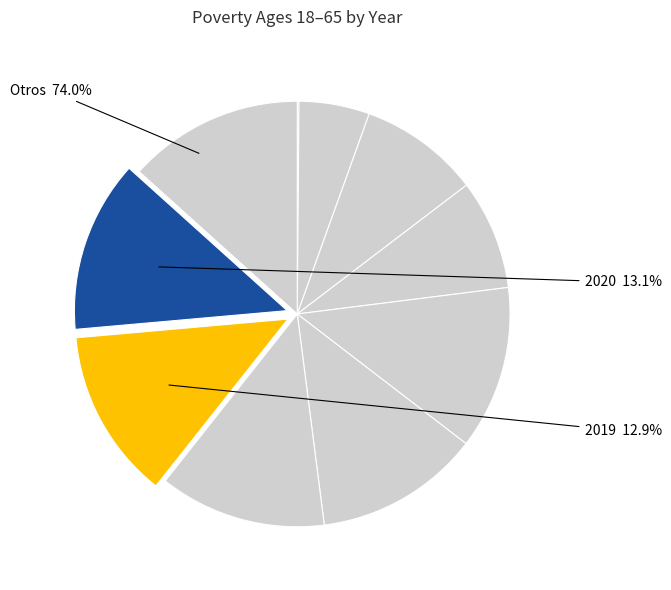

Approximately how many times larger is the value at 2013 compared to 2014?

0.6